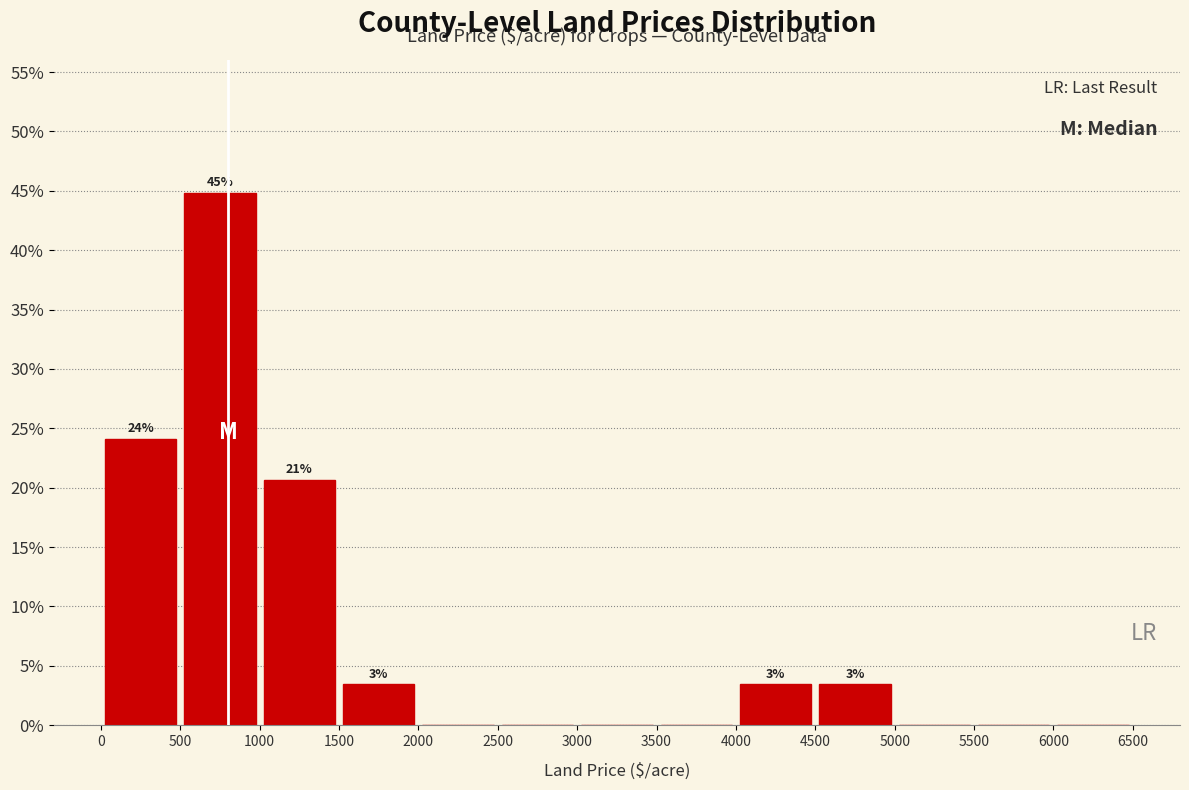

Over which range of the x-axis is the bar tallest?

500 to 1000